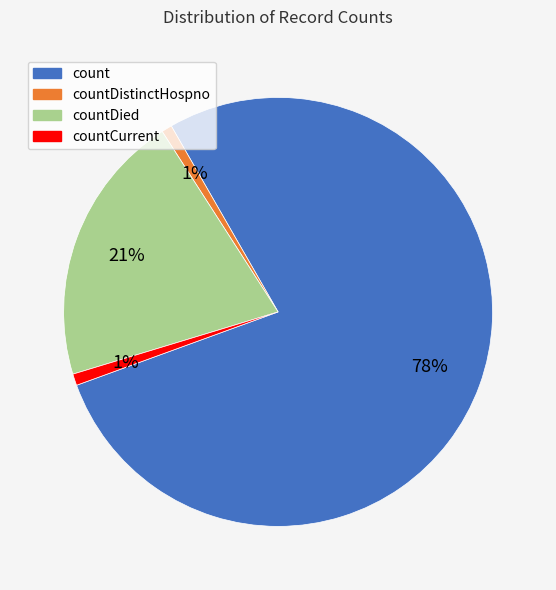

Is there a majority slice in this chart?

Yes